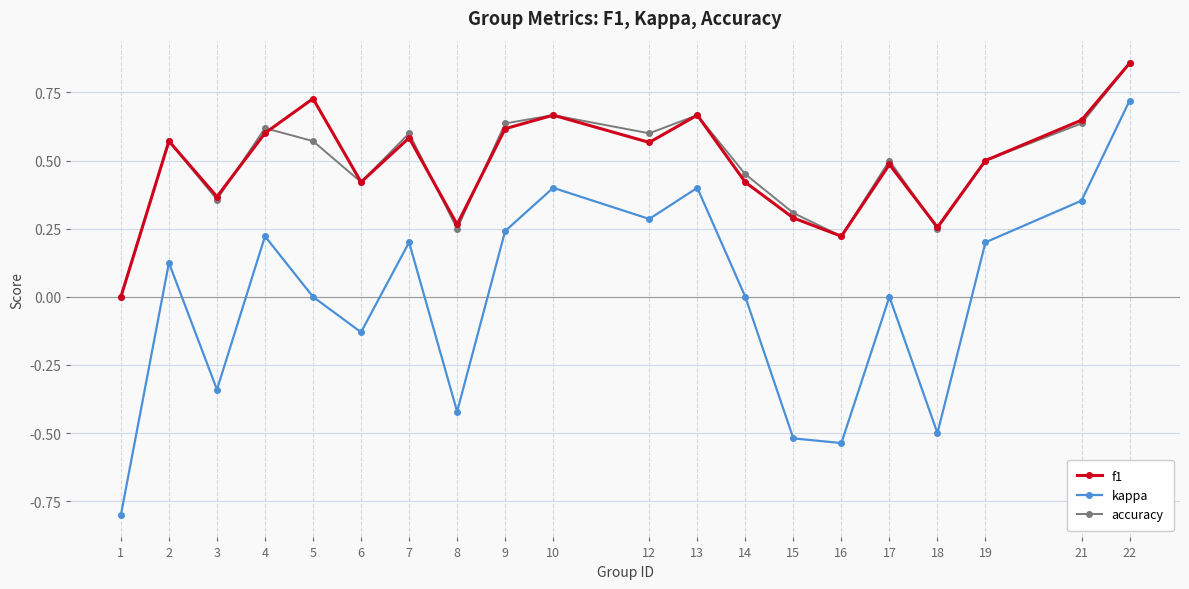

What is the sum of all f1 values?

9.7